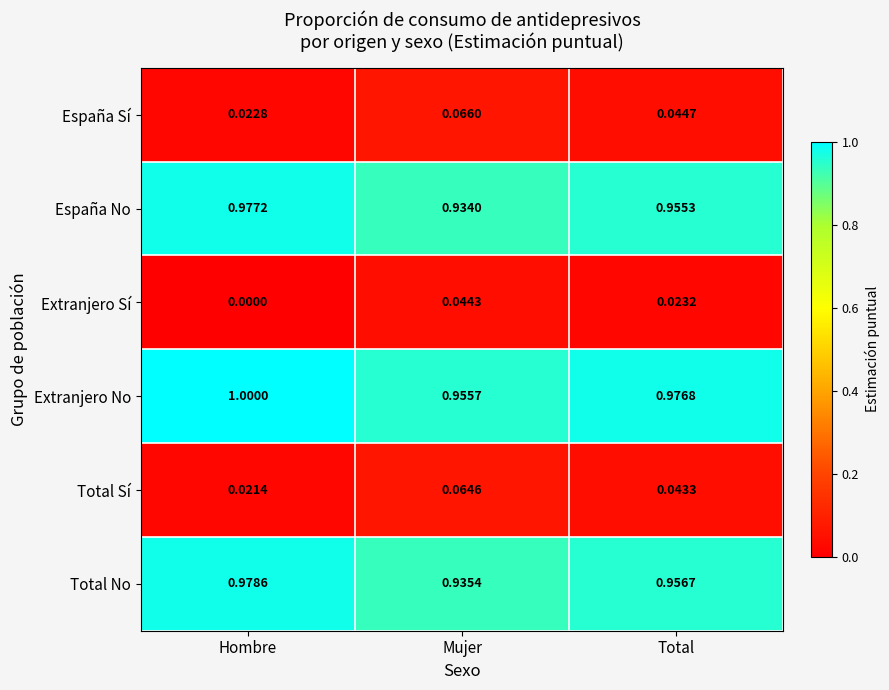

Where is España No nearest to the value 0?

Mujer